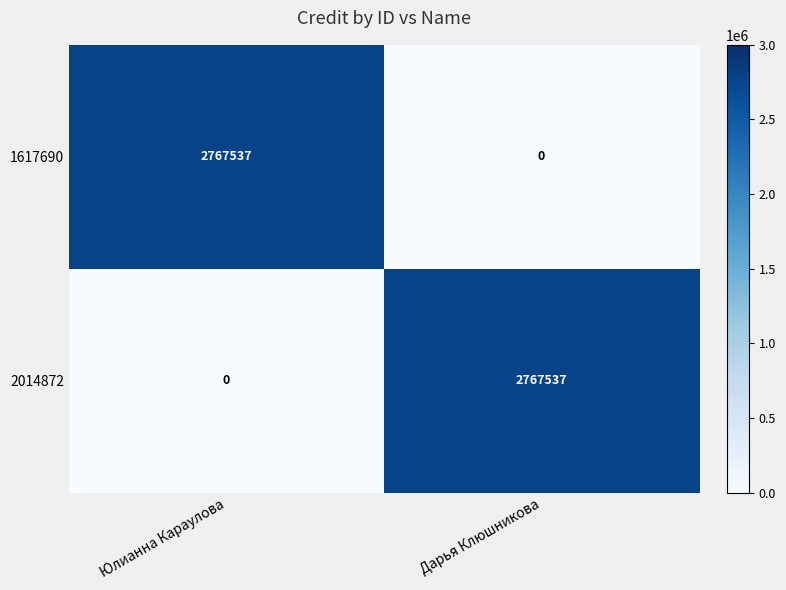

Is it true that 1617690 equals 0 at Дарья Клюшникова?

True